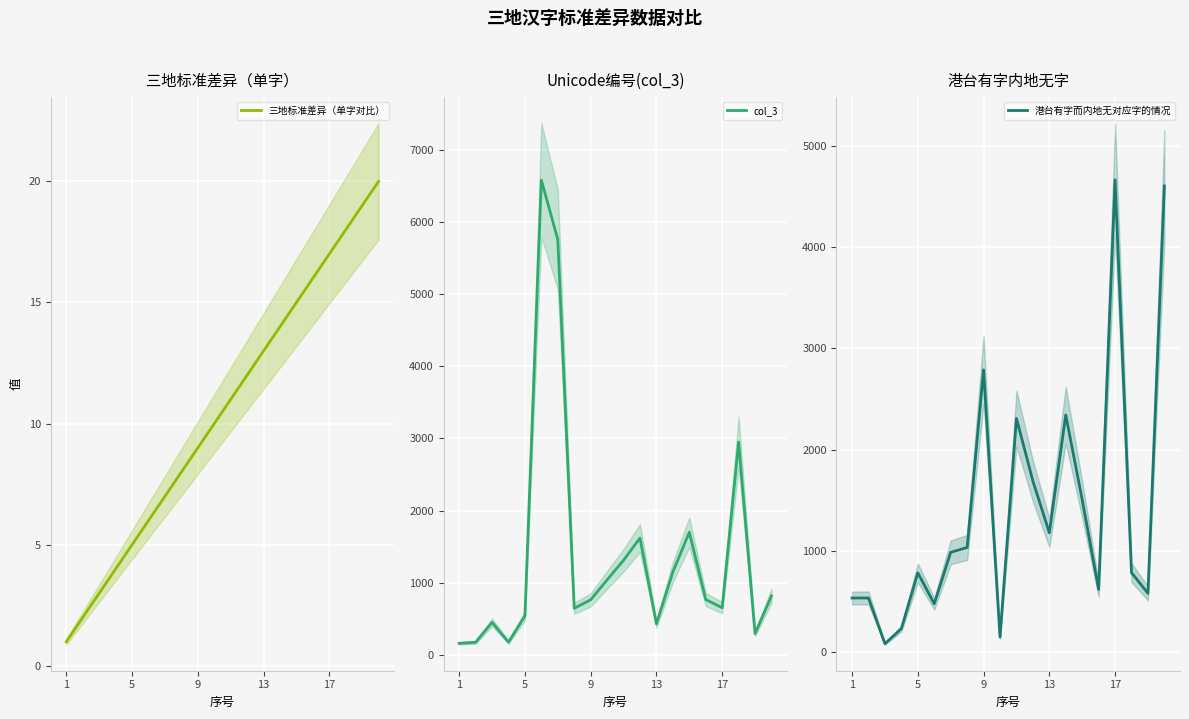

Is this an area chart (filled region under the line)?

No